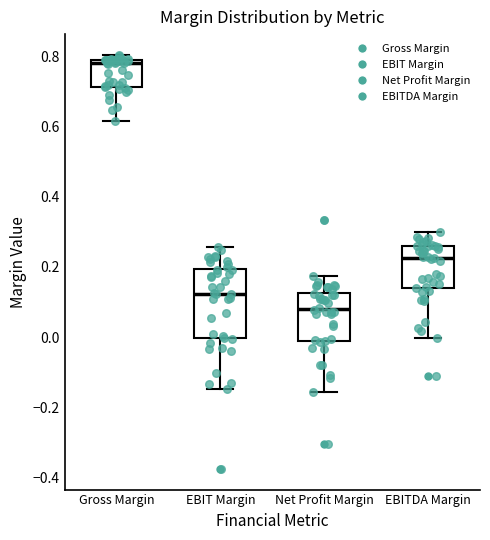

Comparing the boxes themselves (not the whiskers), which one is the tallest?

EBIT Margin